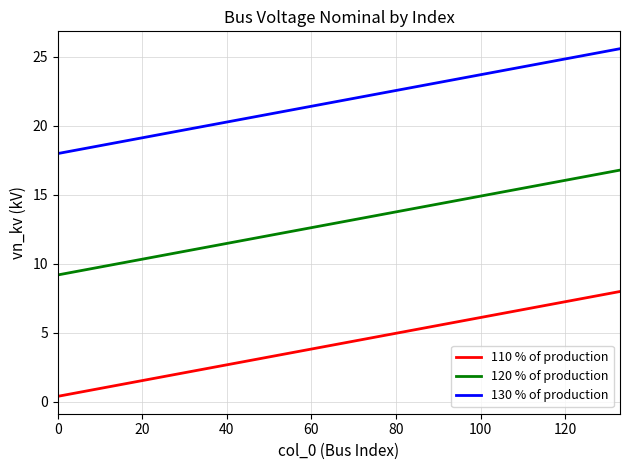

What is the highest value of the 120 % of production series?

16.8